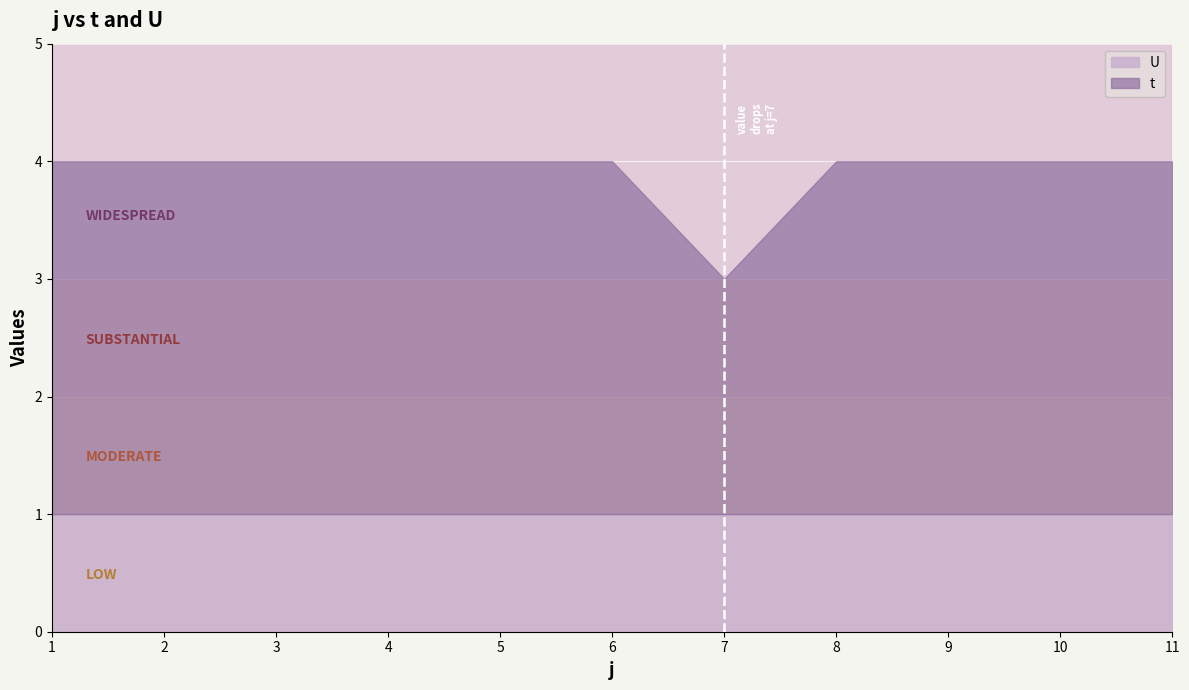

True or false: t and U cross at least once.

False